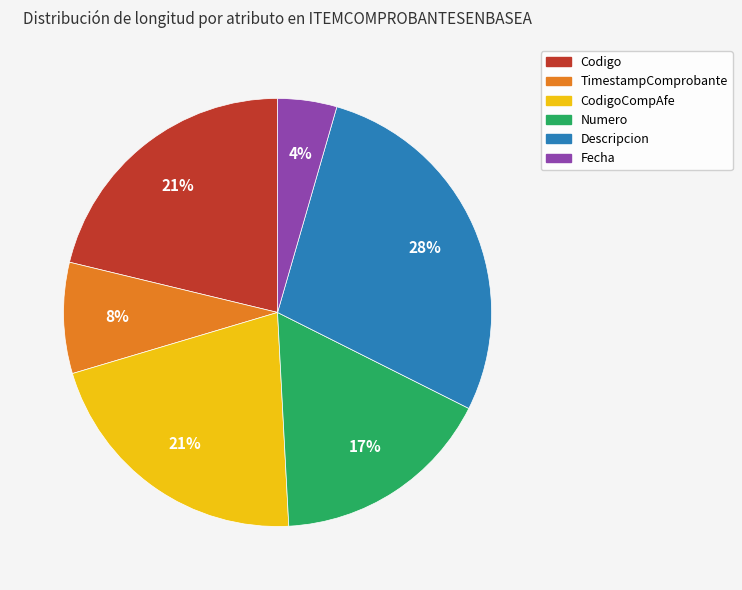

Is it true that Numero is 5% of the pie?

False